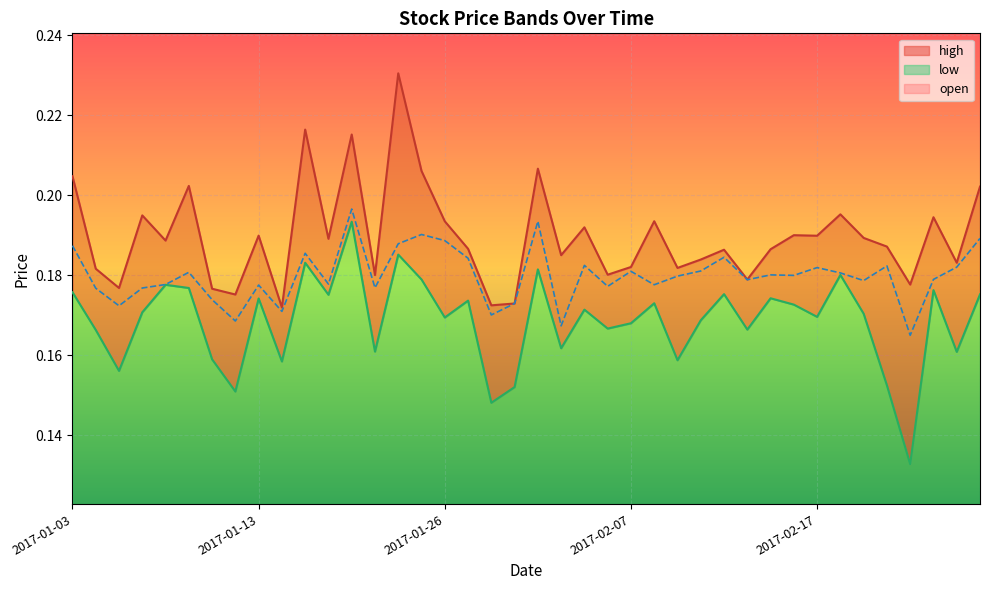

True or false: low and open cross at least once.

False